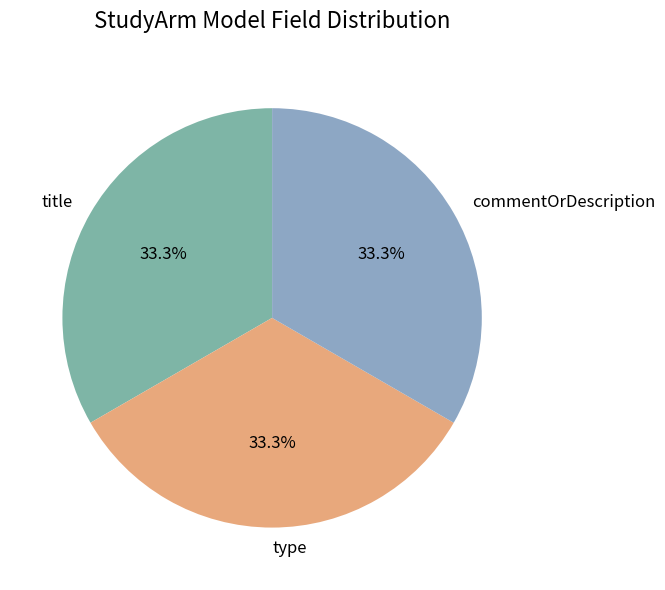

How many segments does this pie chart have?

3